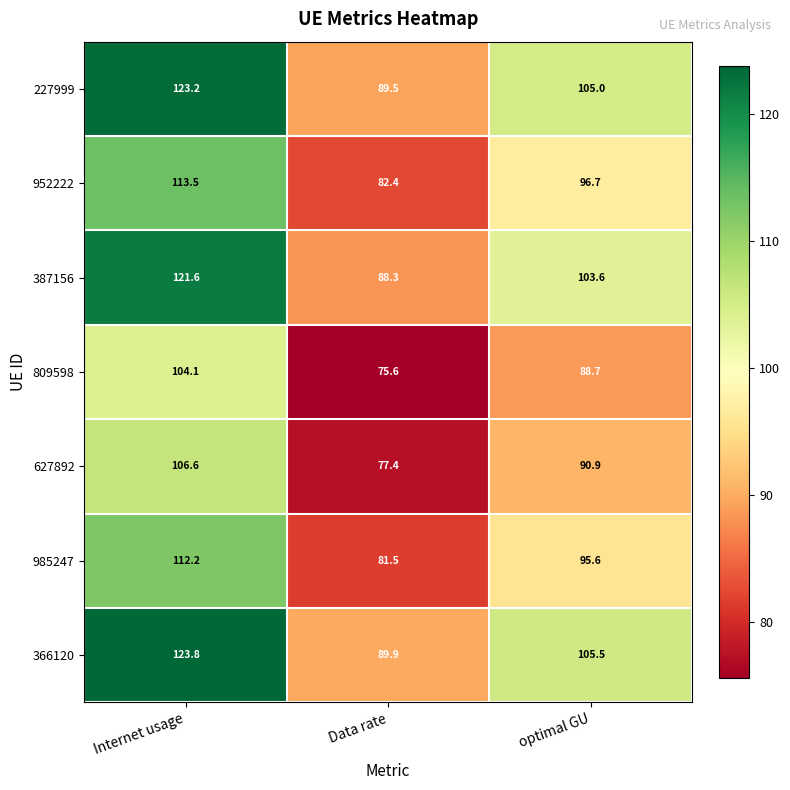

What is the average value of the 387156 series?

104.5